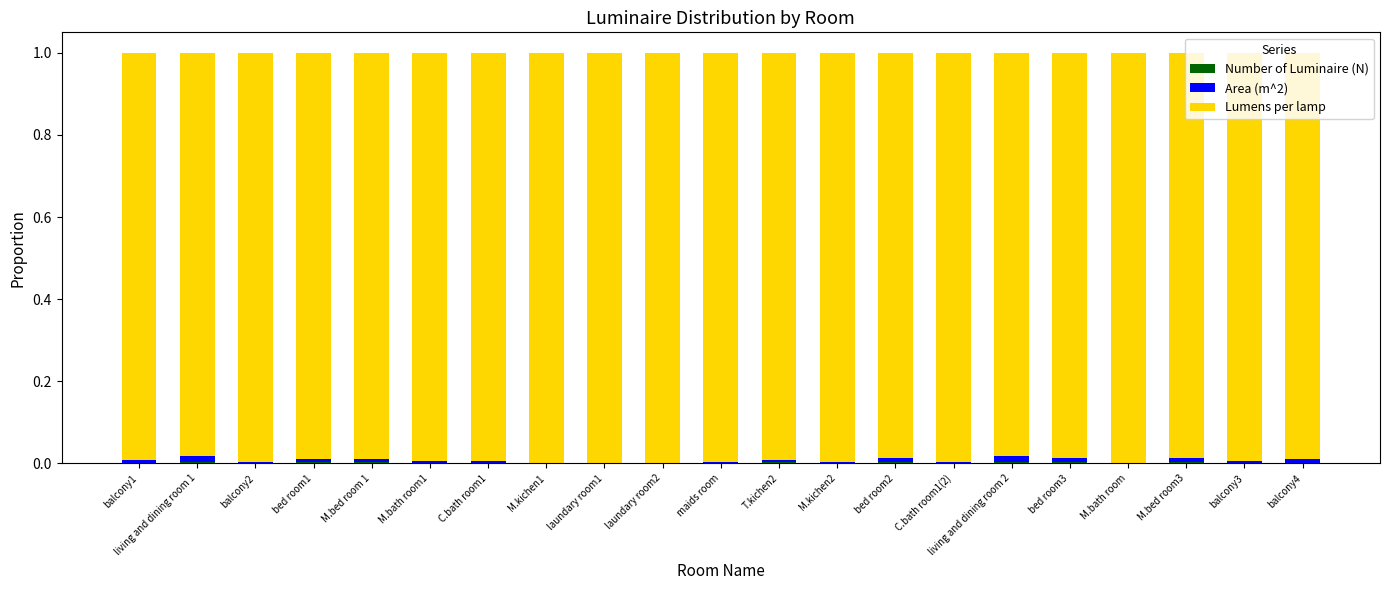

Does the chart contain stacked bars?

Yes